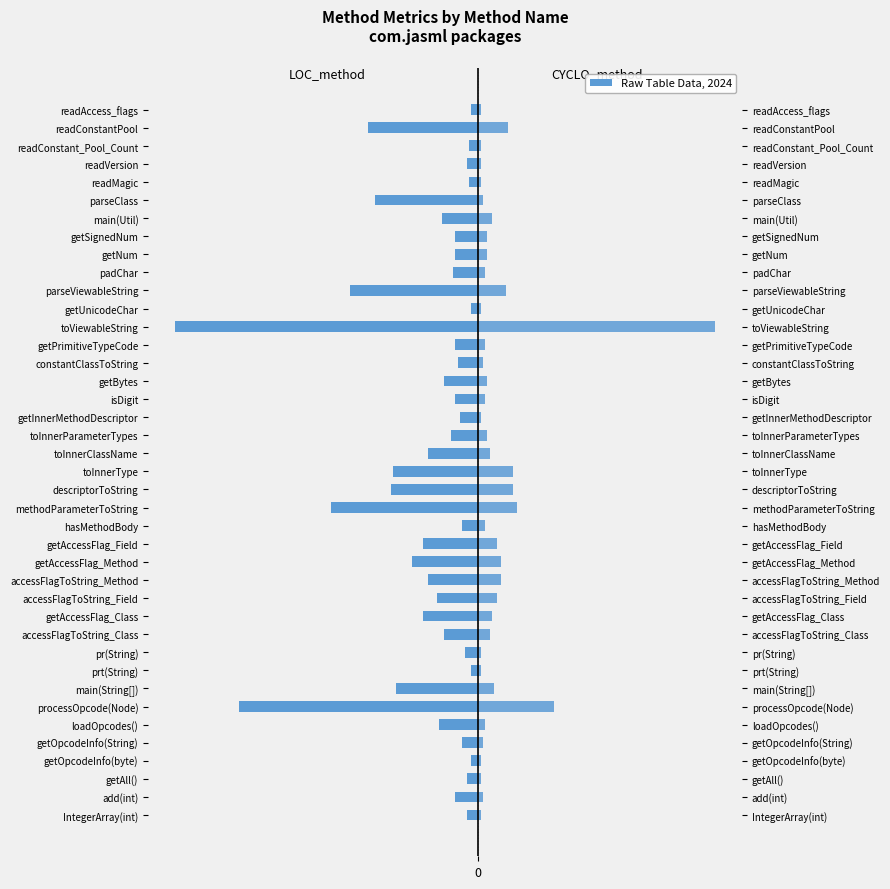

What is the highest value of the LOC_method series?

-3